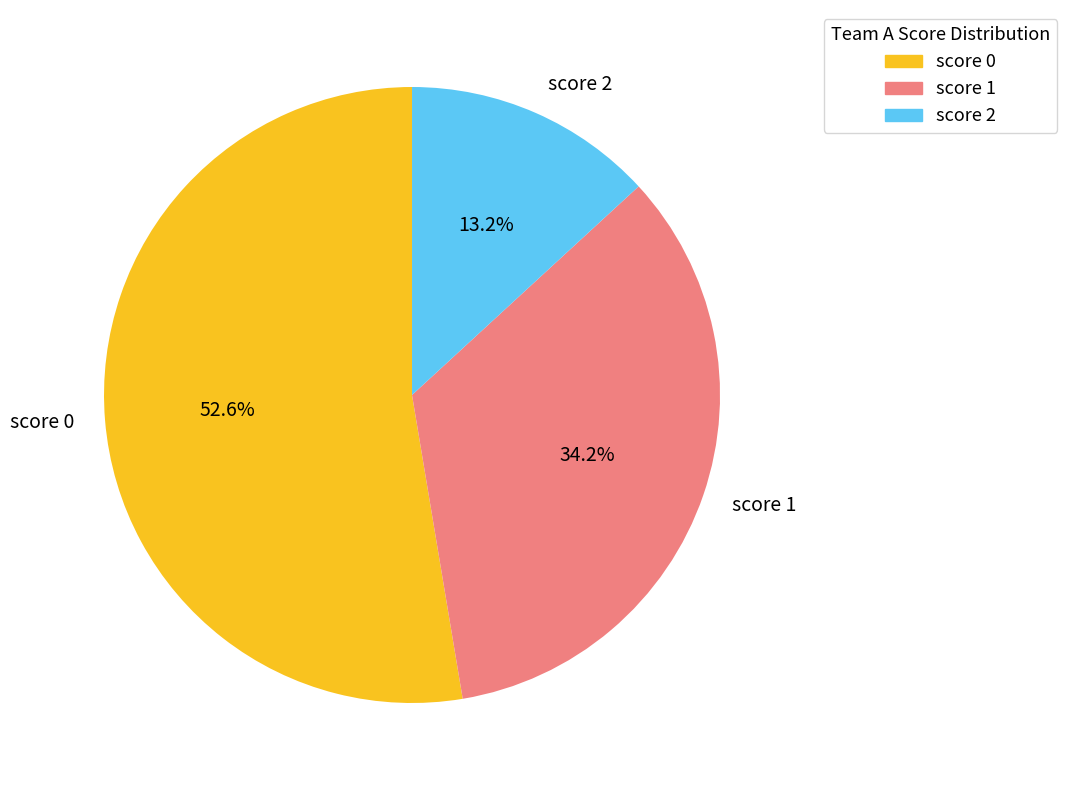

Which slice represents more than half of the pie?

score 0